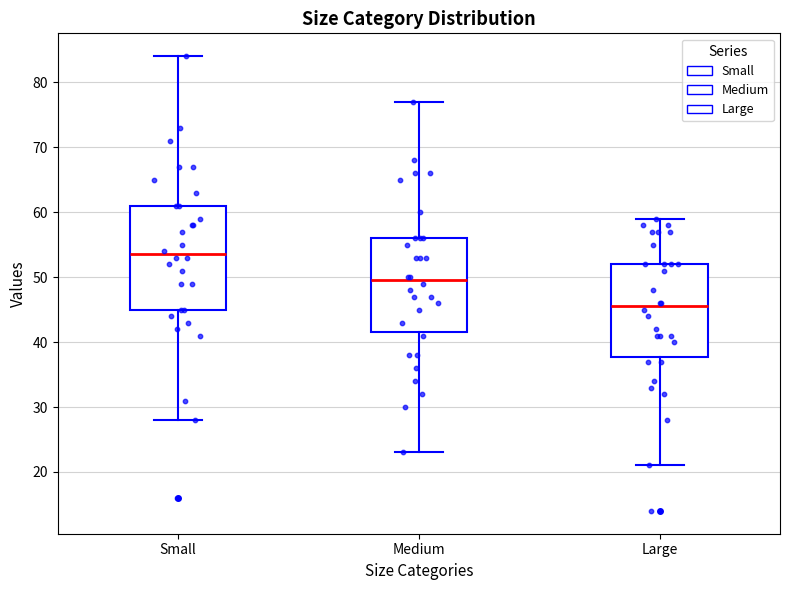

Reading left to right, transcribe this box plot: for each box, give where its median line is, the range the box spans, and where its two whiskers end, as read against the y-axis. The values are not printed on the chart, so give them approximately, as read against the axis.

Small: median 54, box 45 to 61, whiskers 28 to 84
Medium: median 50, box 42 to 56, whiskers 23 to 77
Large: median 46, box 38 to 52, whiskers 21 to 59